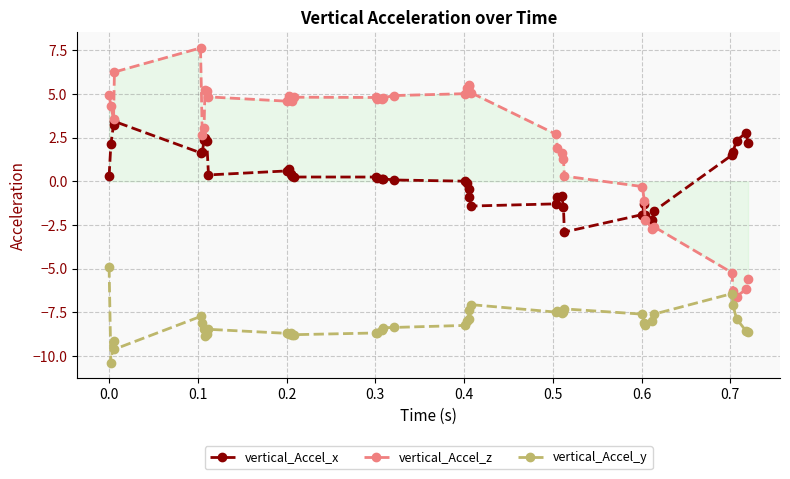

In vertical_Accel_x, how many points are higher than both neighbors (excluding endpoints)?

7